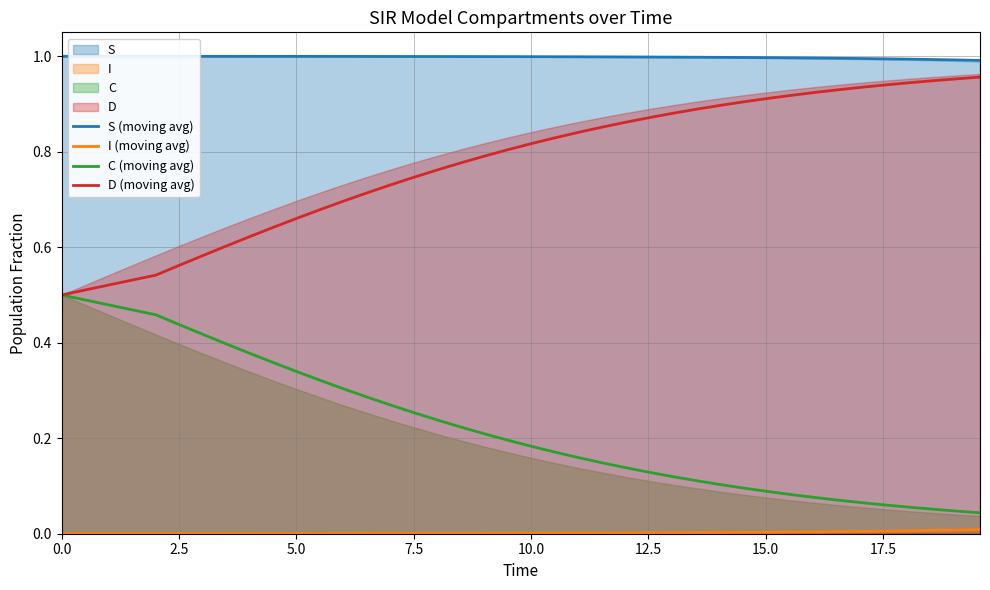

True or false: D (moving avg) and S (moving avg) cross at least once.

False